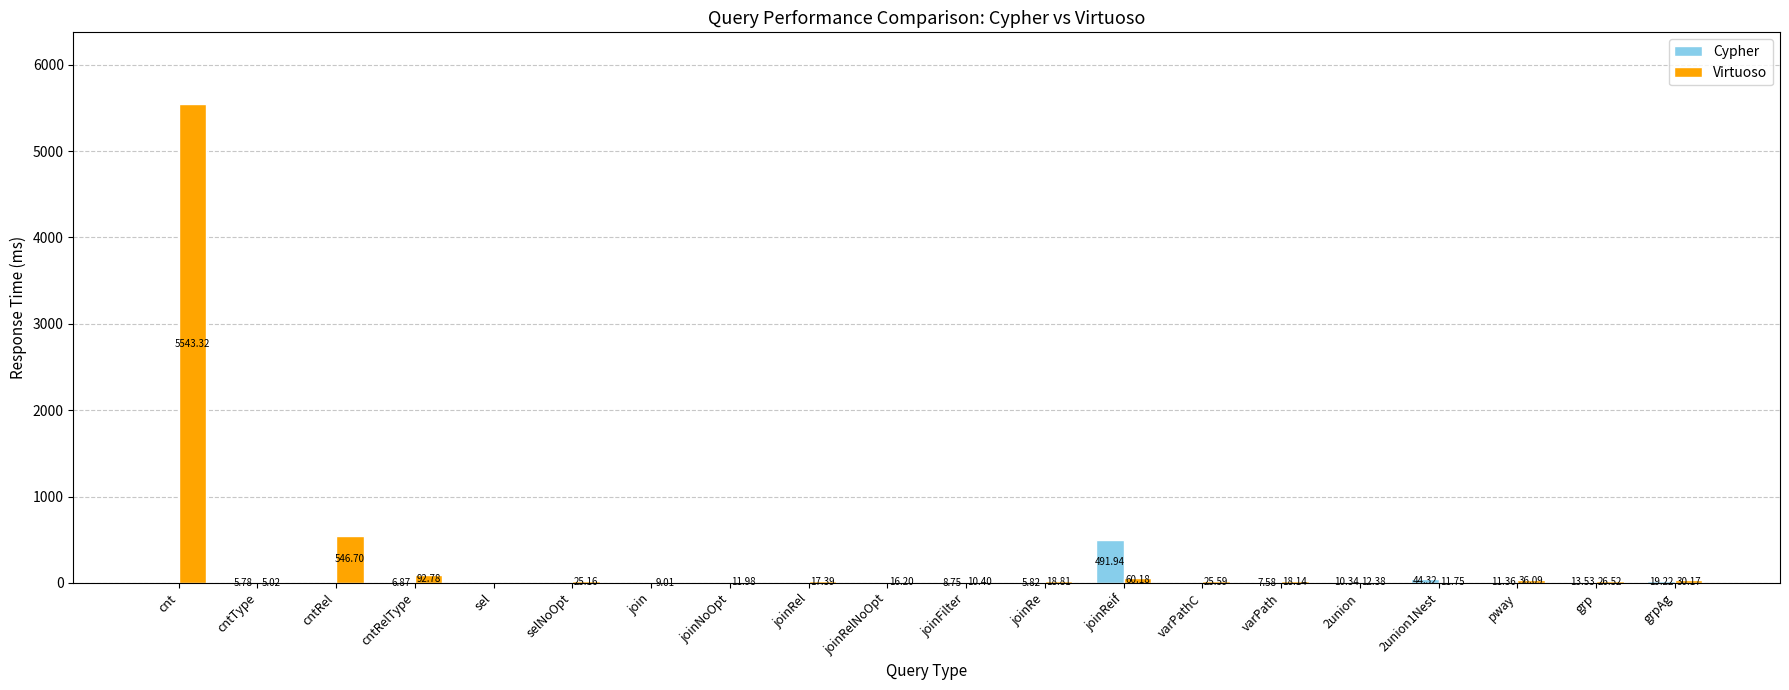

How many data points in Cypher are above 5?

11